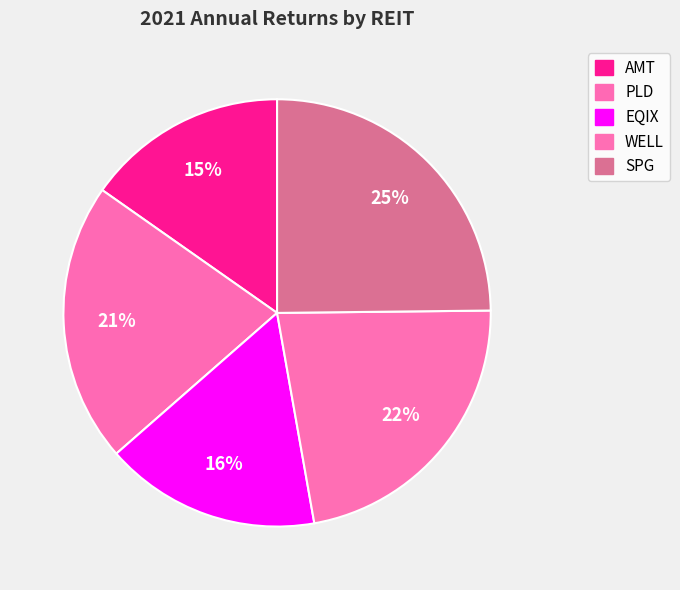

How many segments does this pie chart have?

5